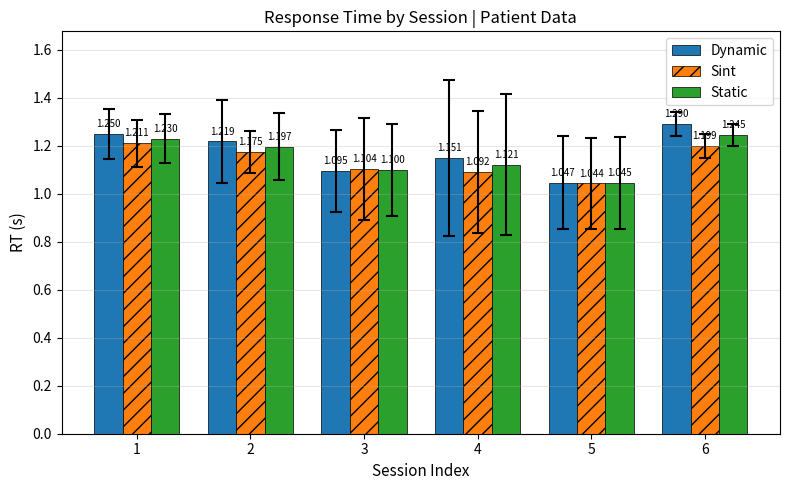

List the series in order of their peak value, lowest first.

Sint, Static, Dynamic